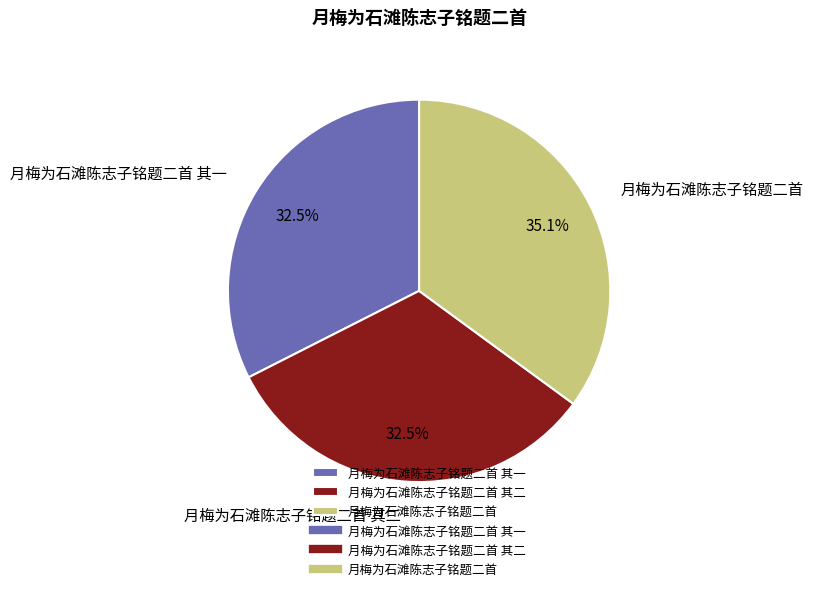

To the nearest percent, what is the average slice percentage?

33%